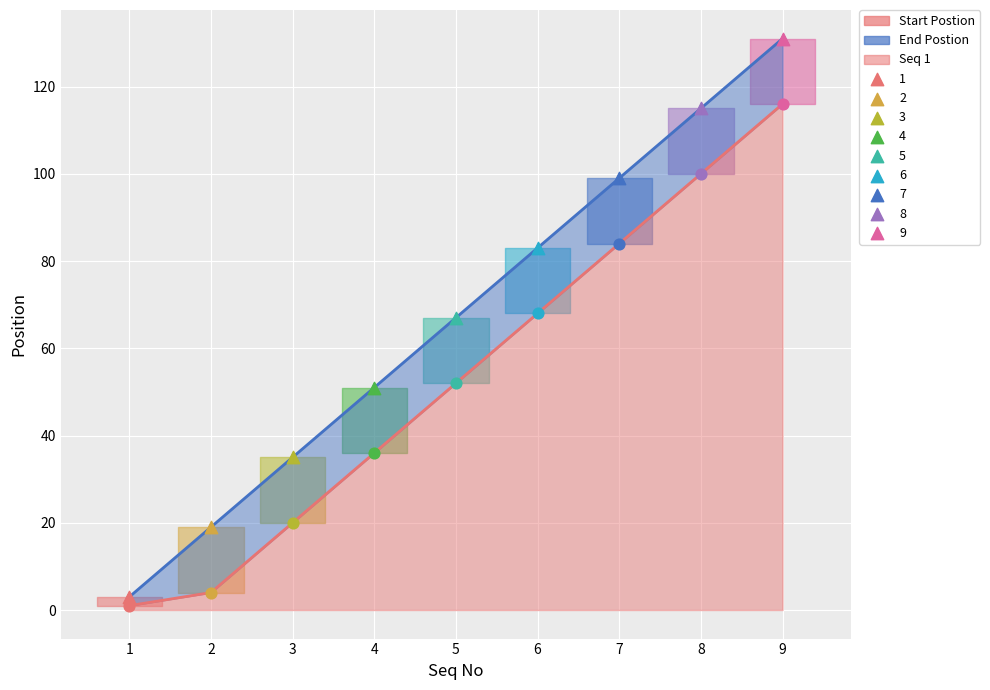

Which series reaches the minimum Y coordinate?

Start Postion